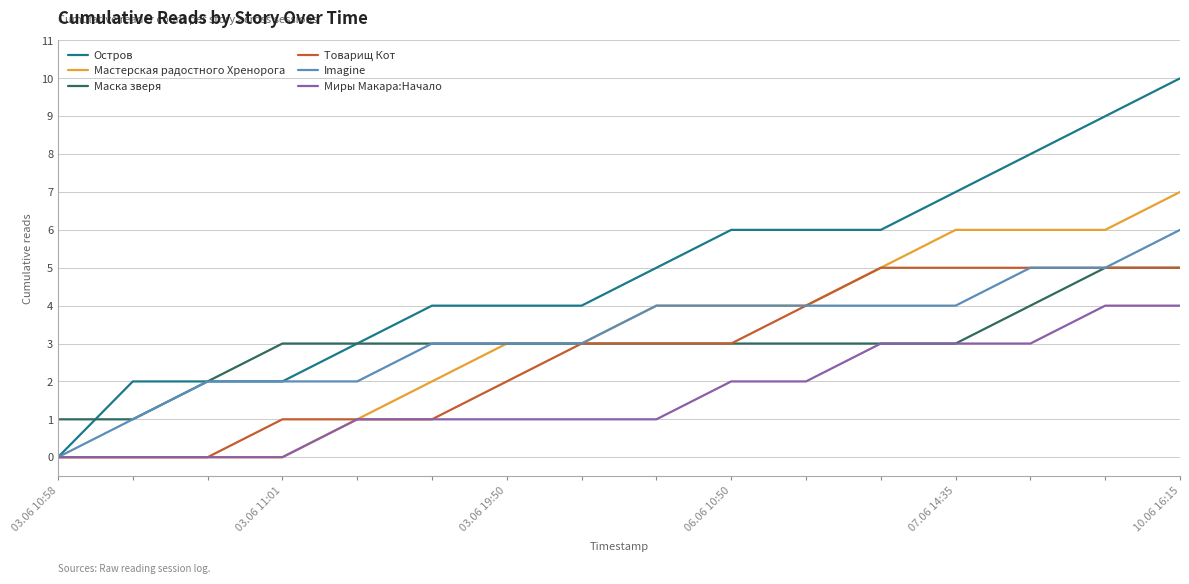

What is the highest value of the Миры Макара:Начало series?

4